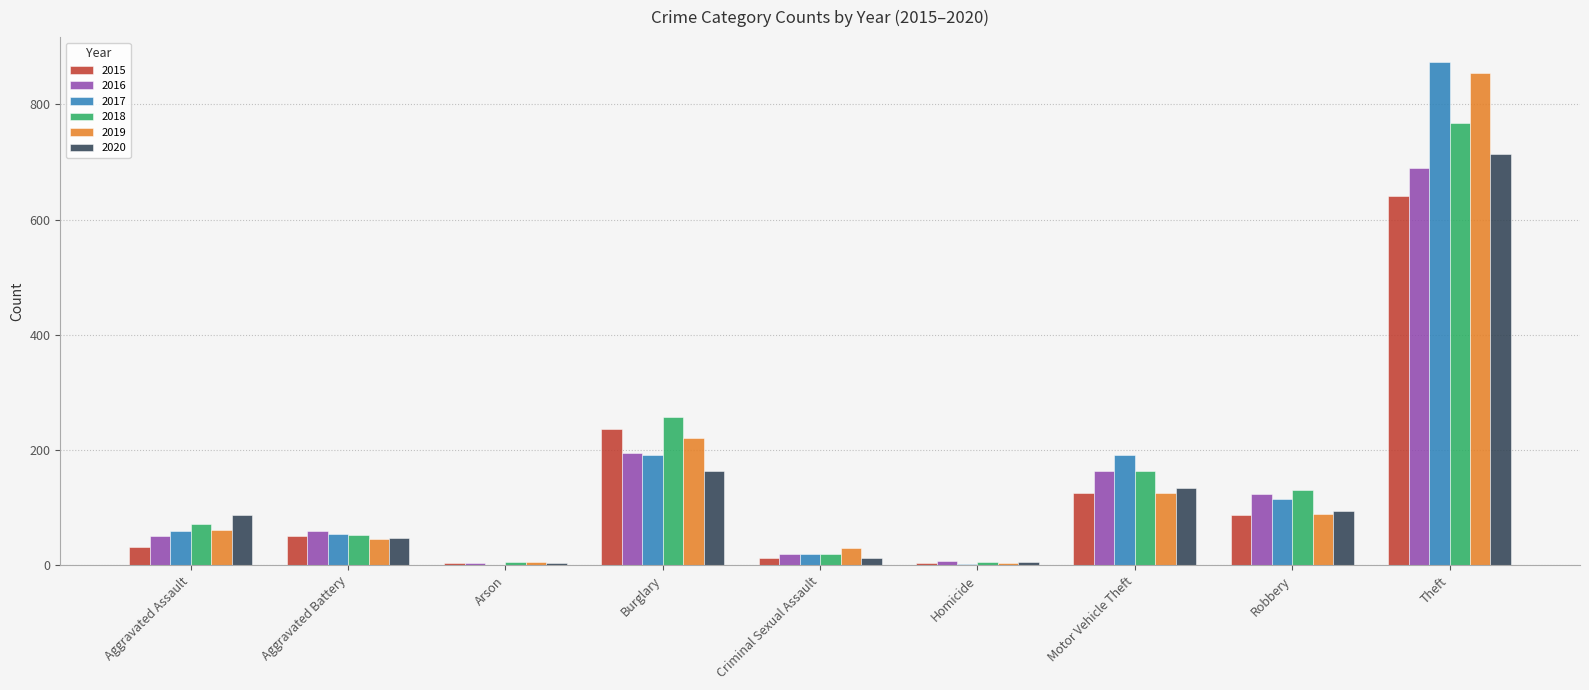

What is the average value of the 2019 series?

159